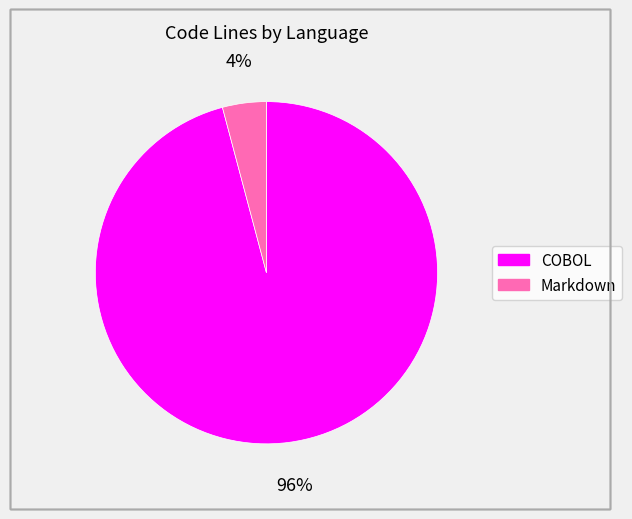

How many slices are in this pie chart?

2